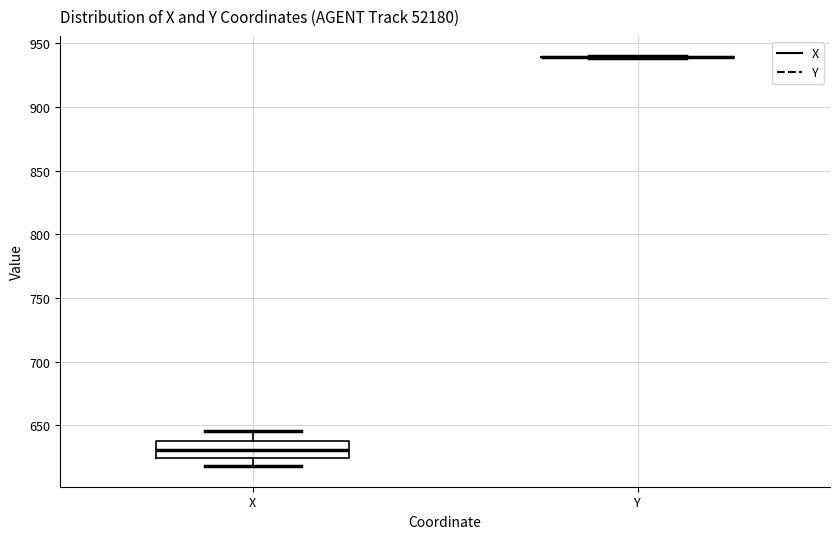

Reading left to right, read every box against the y-axis: the position of its median line, the range the box covers, and the ends of its whiskers. The values are not printed on the chart, so give them approximately, as read against the axis.

X: median 630, box 625 to 640, whiskers 620 to 645
Y: box collapsed to a line at 940, whiskers 940 to 940